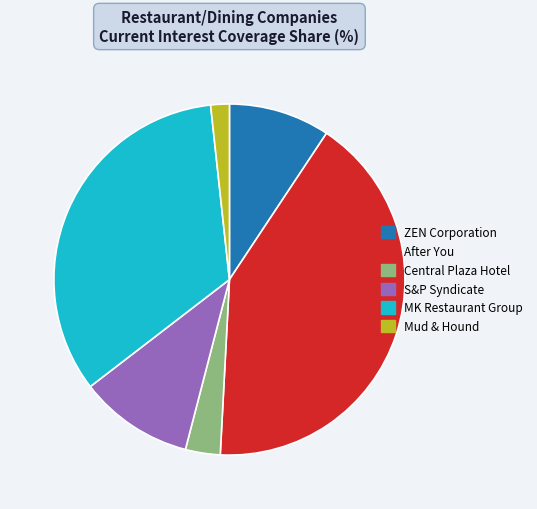

Count the number of slices in the pie.

6